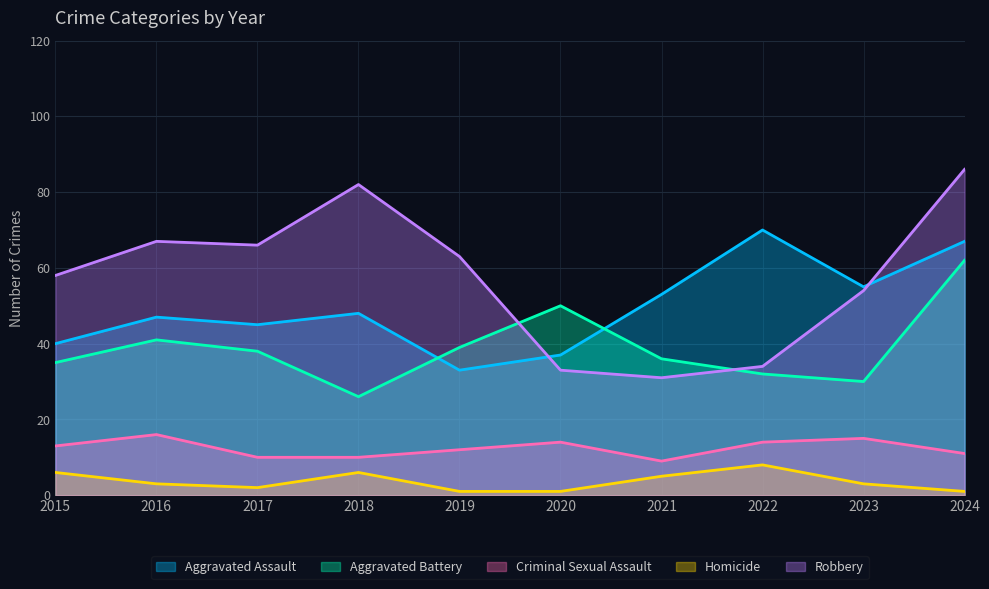

Is it true that Robbery equals 9 at 2022?

False